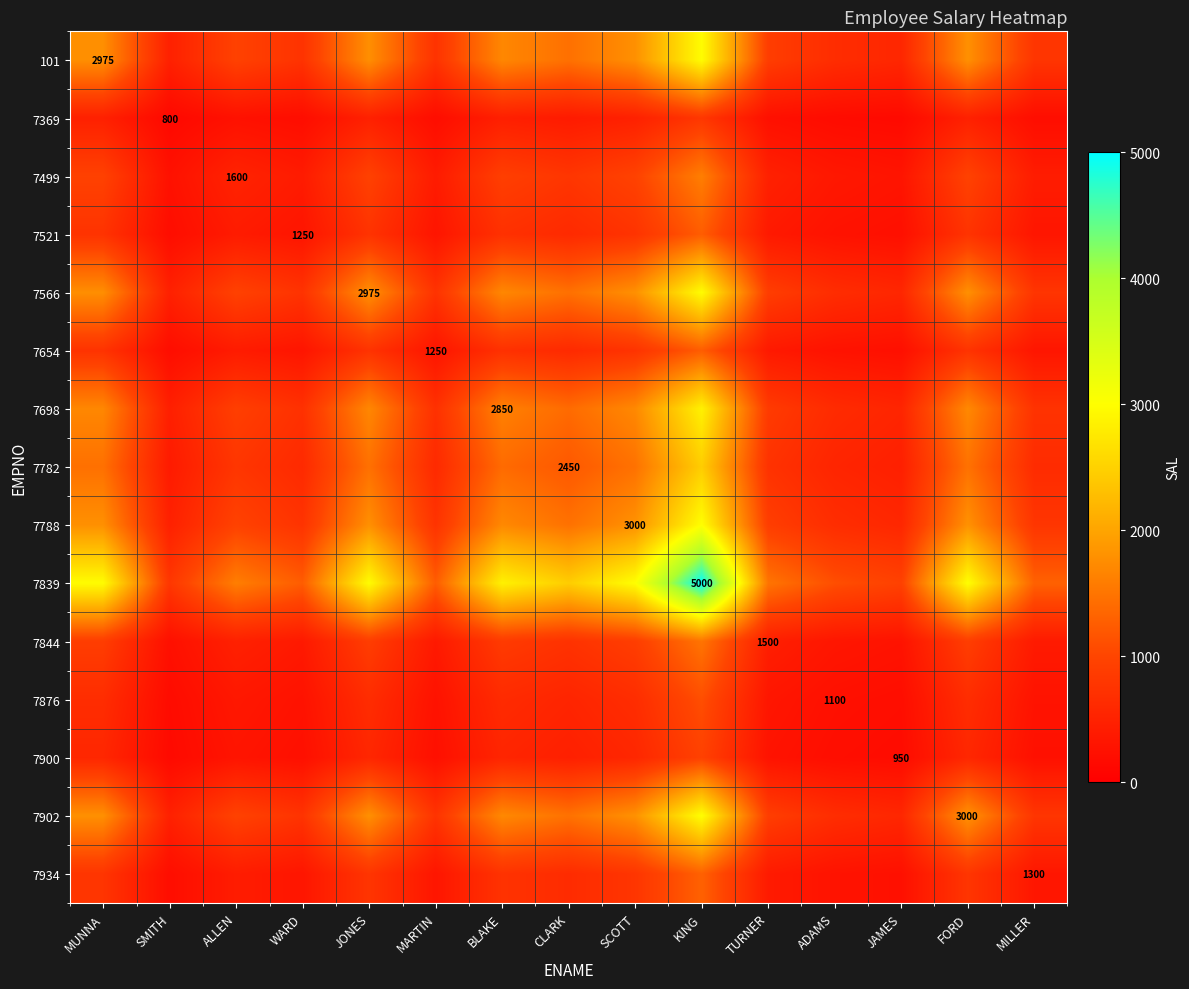

What value does the 101 series have at FORD?

1785.0